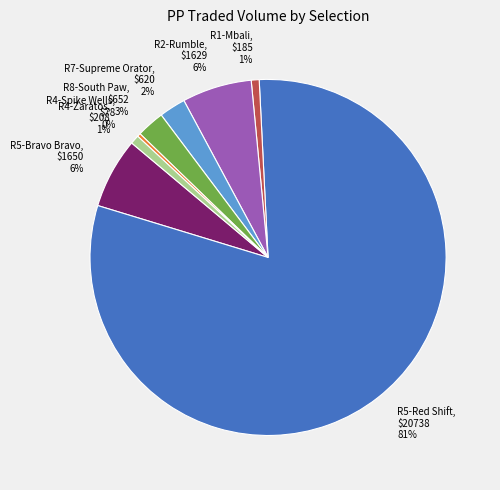

Count the number of slices in the pie.

8